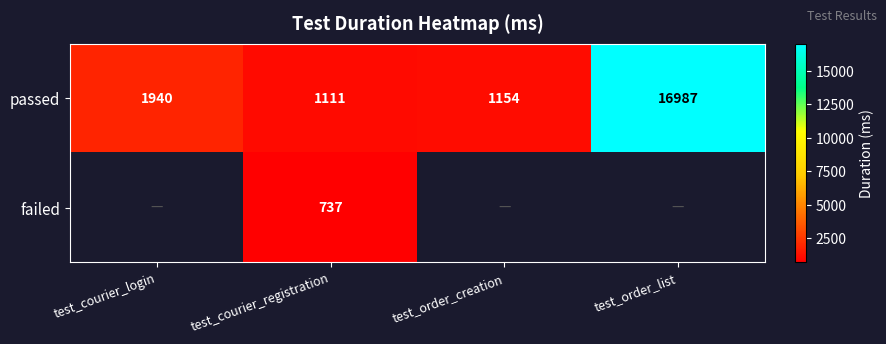

Rank the series at test_courier_registration from lowest to highest value.

failed, passed